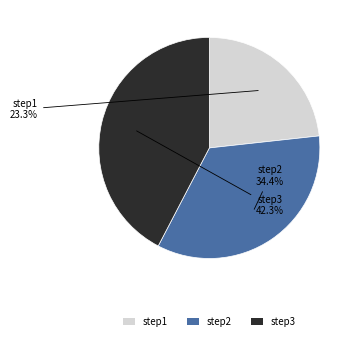

Which slice is the largest?

step3